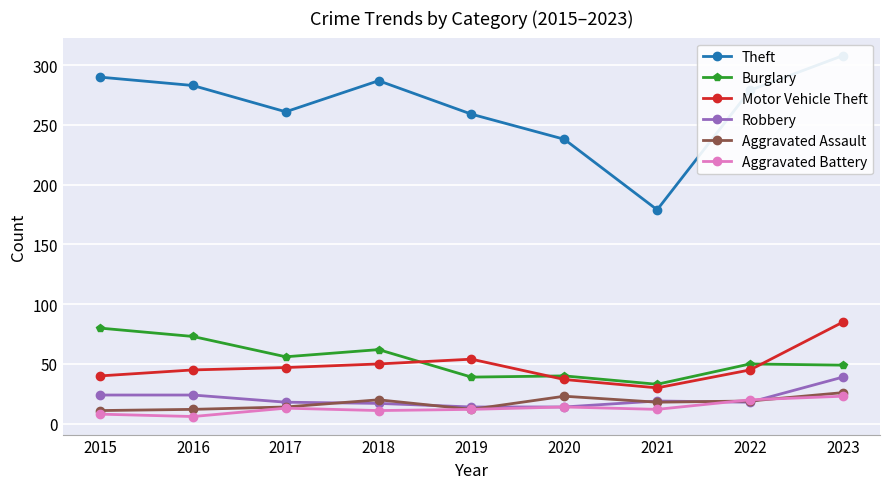

Reading left to right, what are all the values shown in this chart?

Theft: 2015=290	2016=283	2017=261	2018=287	2019=259	2020=238	2021=179	2022=279	2023=308
Burglary: 2015=80	2016=73	2017=56	2018=62	2019=39	2020=40	2021=33	2022=50	2023=49
Motor Vehicle Theft: 2015=40	2016=45	2017=47	2018=50	2019=54	2020=37	2021=30	2022=45	2023=85
Robbery: 2015=24	2016=24	2017=18	2018=17	2019=14	2020=14	2021=19	2022=18	2023=39
Aggravated Assault: 2015=11	2016=12	2017=14	2018=20	2019=12	2020=23	2021=18	2022=19	2023=26
Aggravated Battery: 2015=8	2016=6	2017=13	2018=11	2019=12	2020=14	2021=12	2022=20	2023=23